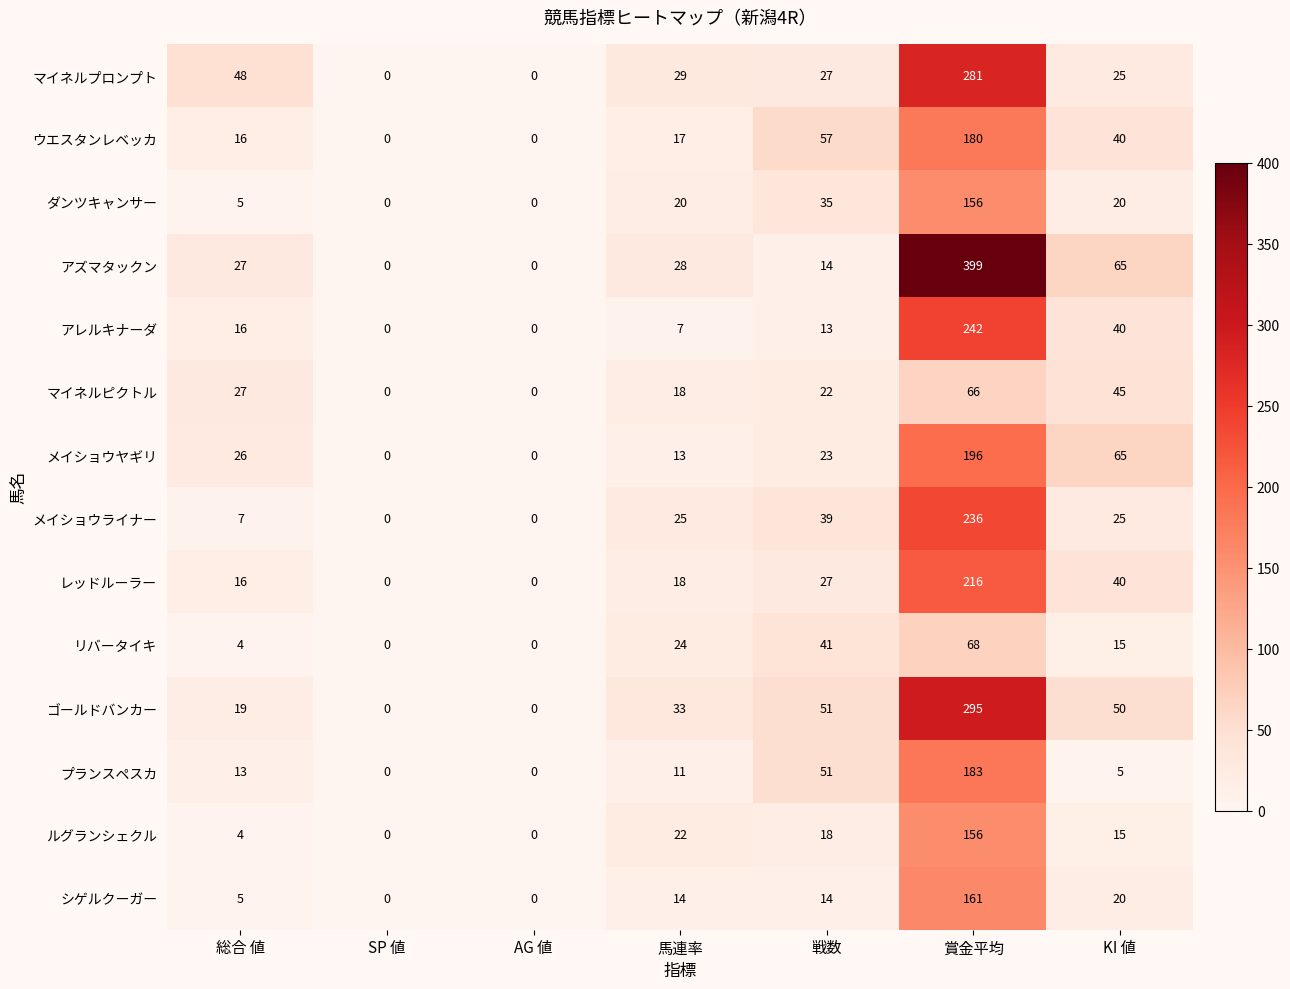

Which category has the highest value in the メイショウライナー series?

賞金平均